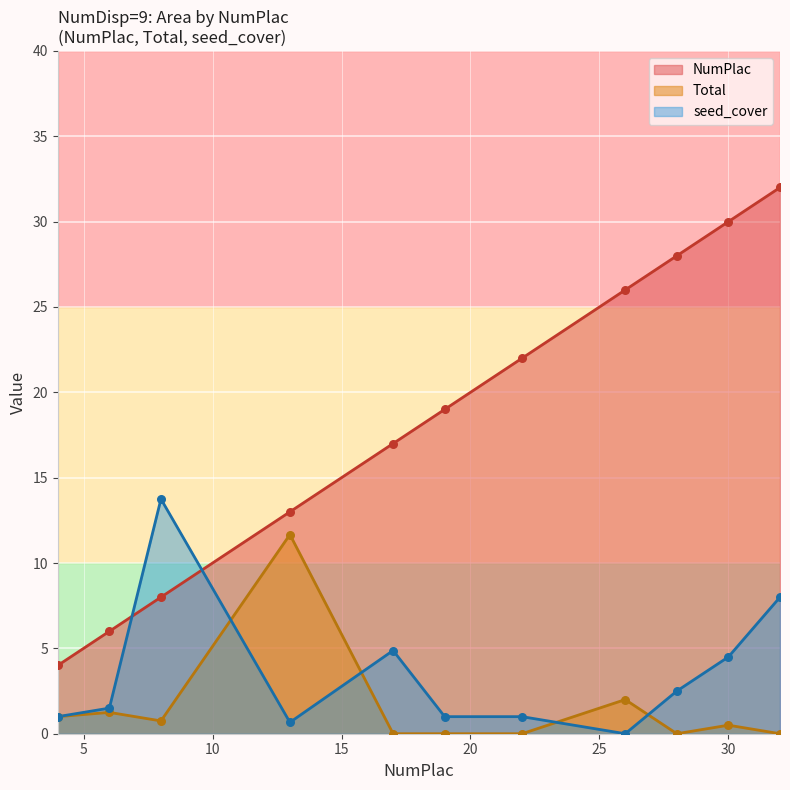

Which series has the largest total across all categories?

NumPlac